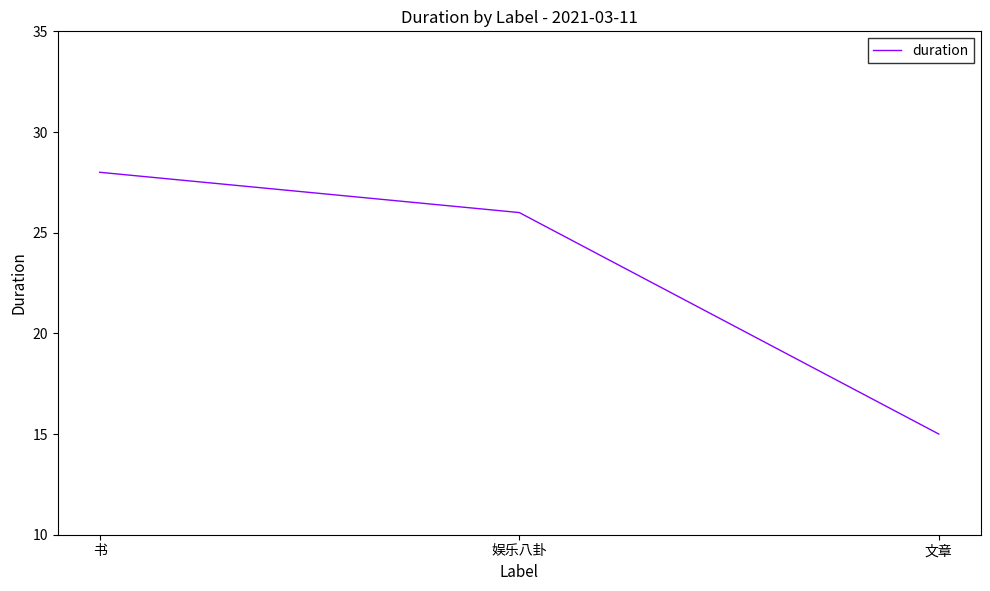

True or false: the data shows 26 at 娱乐八卦.

True